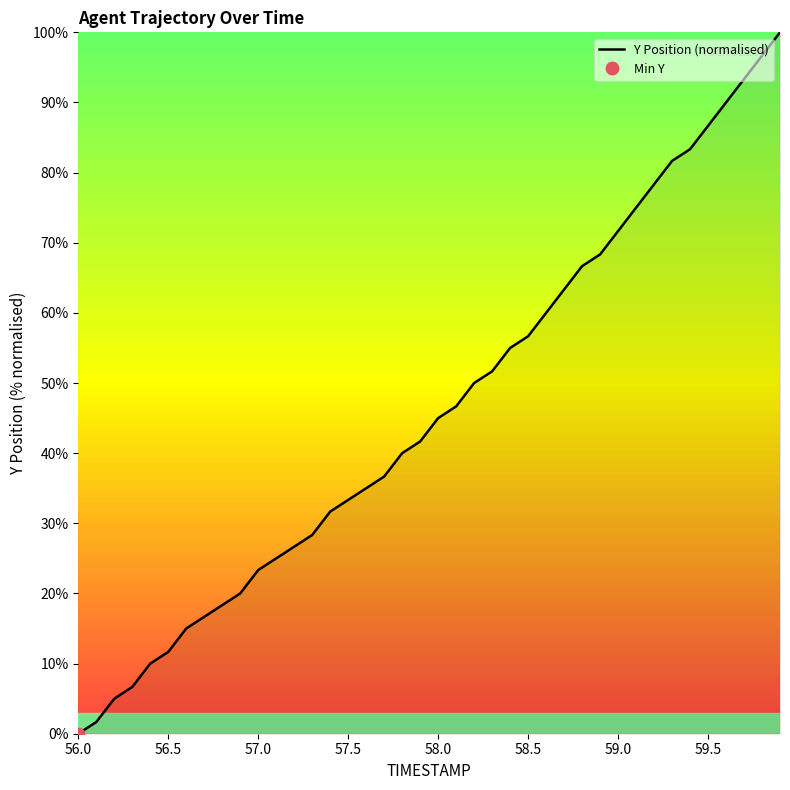

The value of Y Position (normalised) at 57.5 is 33.3. True or false?

True